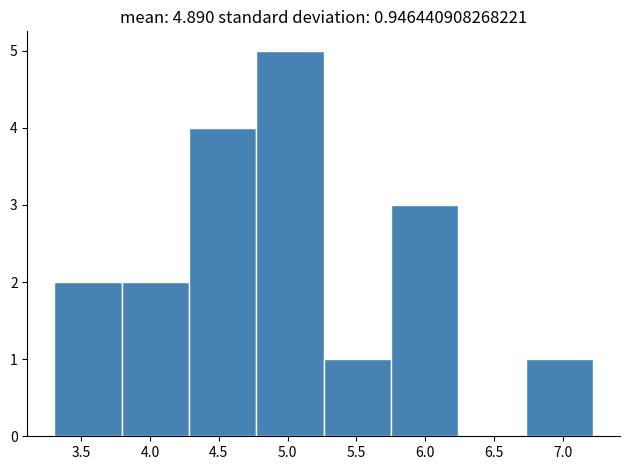

Reading left to right, list every bar in this chart as the range it spans on the x-axis followed by its height. Neither the bar edges nor the heights are printed on the chart, so give them approximately, as read against the axes.

3.30 to 3.80: 2
3.80 to 4.30: 2
4.30 to 4.75: 4
4.75 to 5.25: 5
5.25 to 5.75: 1
5.75 to 6.25: 3
6.25 to 6.75: 0
6.75 to 7.20: 1